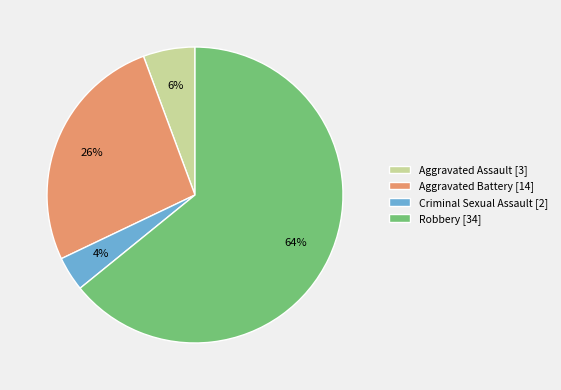

Which has a higher value, Aggravated Battery or Aggravated Assault?

Aggravated Battery